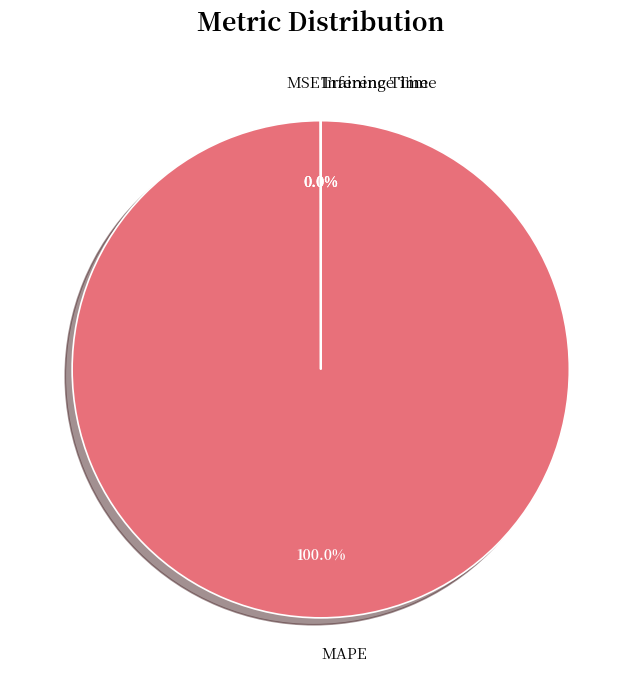

Which category has the biggest portion of the pie?

MAPE